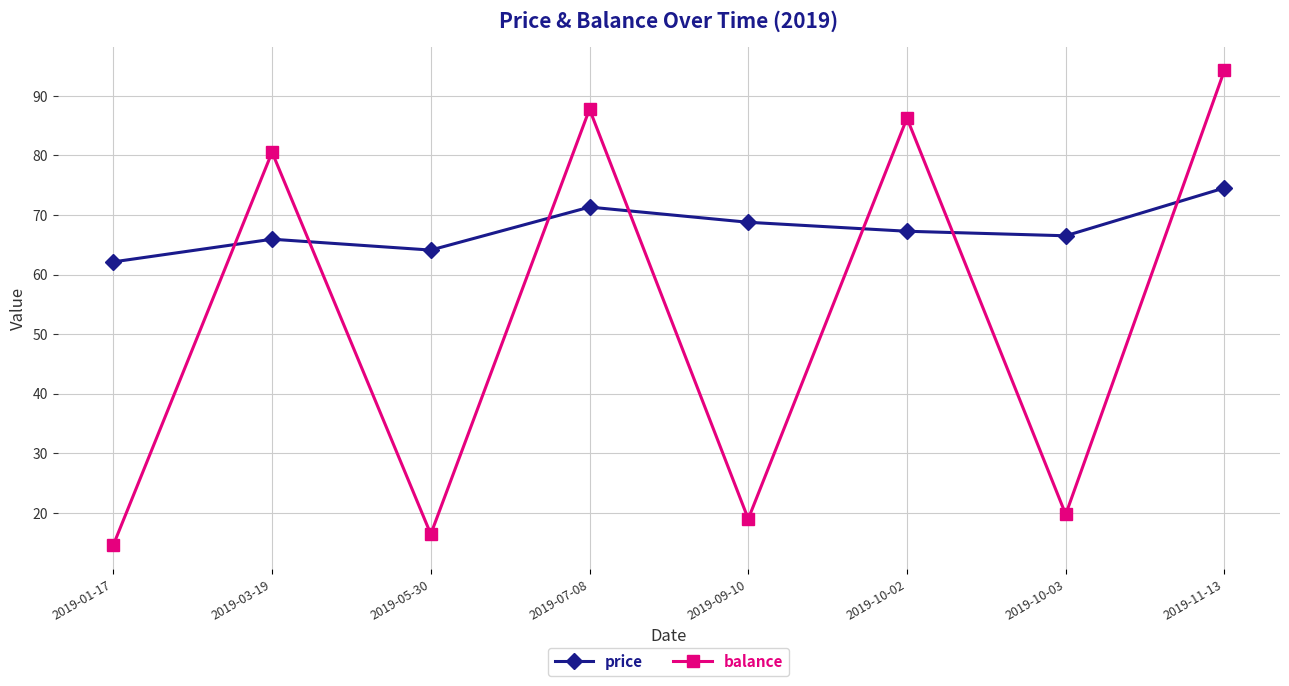

Which series has the largest total across all categories?

price